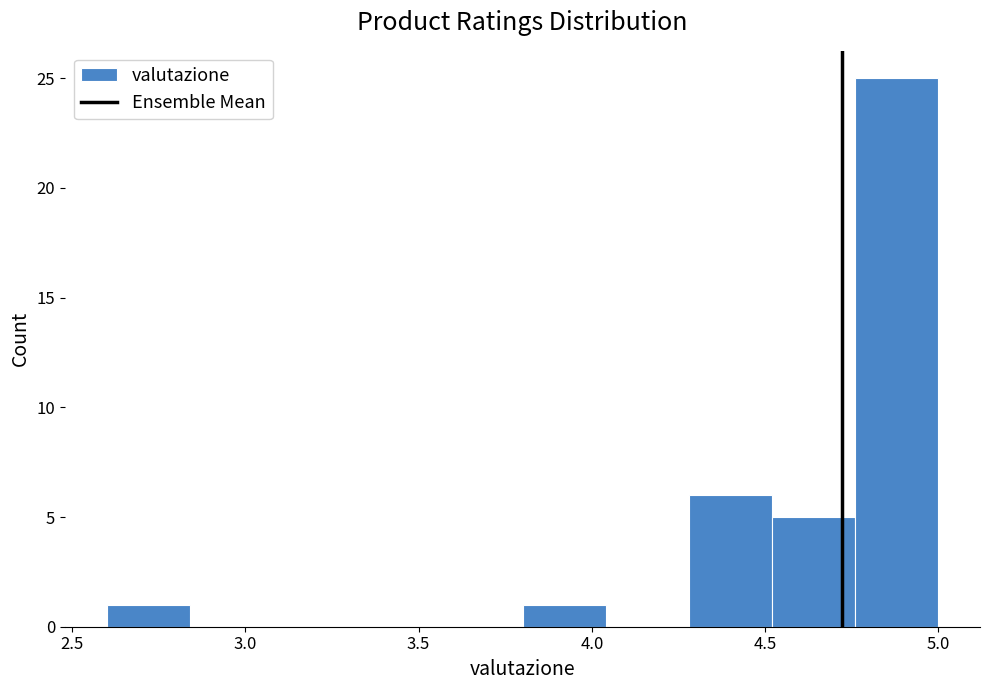

Reading left to right, list every bar in this chart as the range it spans on the x-axis followed by its height. Neither the bar edges nor the heights are printed on the chart, so give them approximately, as read against the axes.

2.60 to 2.84: 1
2.84 to 3.08: 0
3.08 to 3.32: 0
3.32 to 3.56: 0
3.56 to 3.80: 0
3.80 to 4.04: 1
4.04 to 4.28: 0
4.28 to 4.52: 6
4.52 to 4.76: 5
4.76 to 5.00: 25